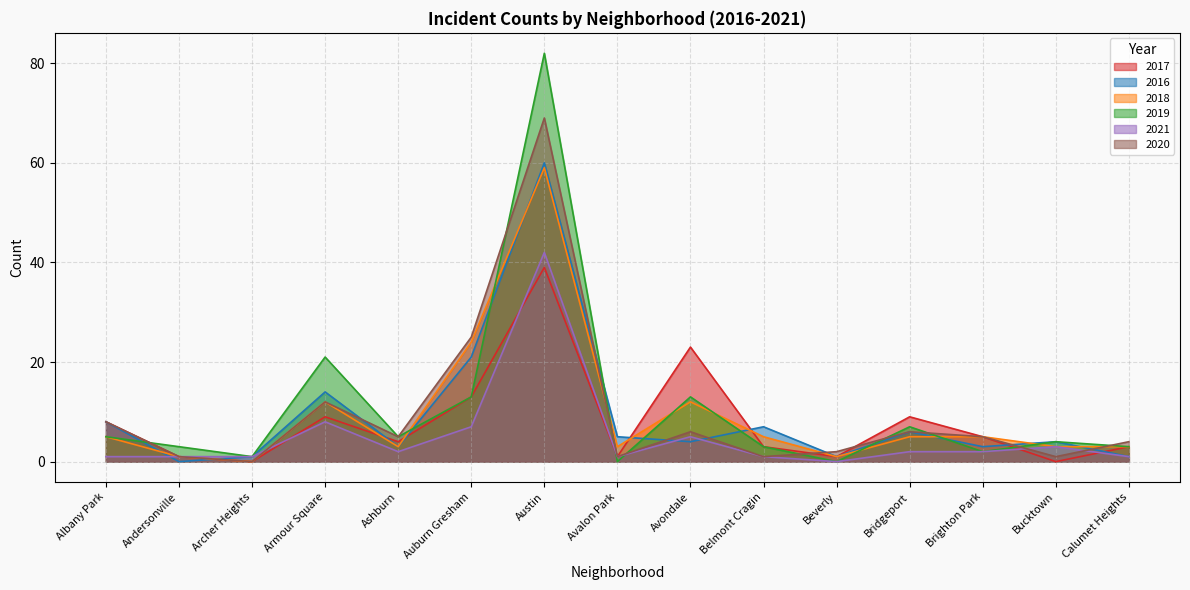

Which has a higher value, Archer Heights or Austin?

Austin